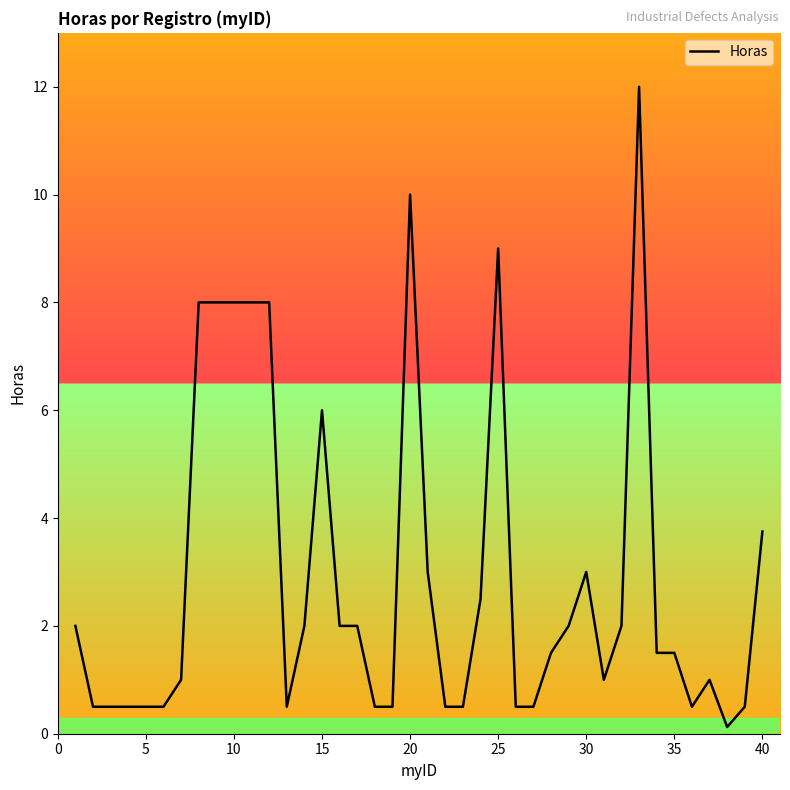

What is the difference between the maximum and minimum values?

11.9